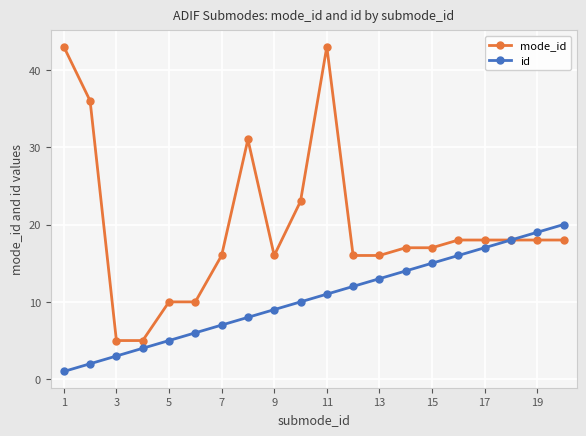

Does the chart display data point markers on the line(s)?

Yes